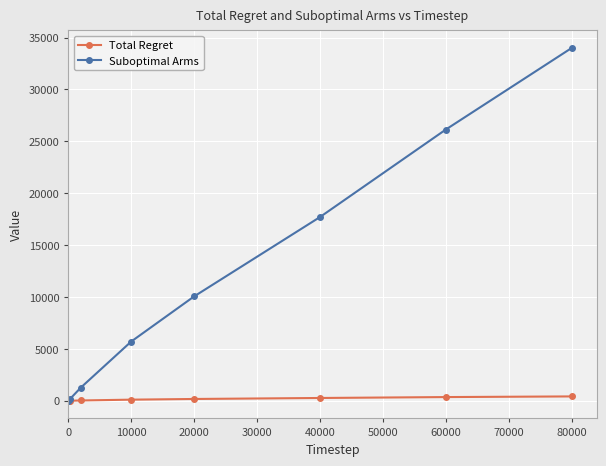

What is the difference between the maximum and minimum values in the Suboptimal Arms series?

33982.0